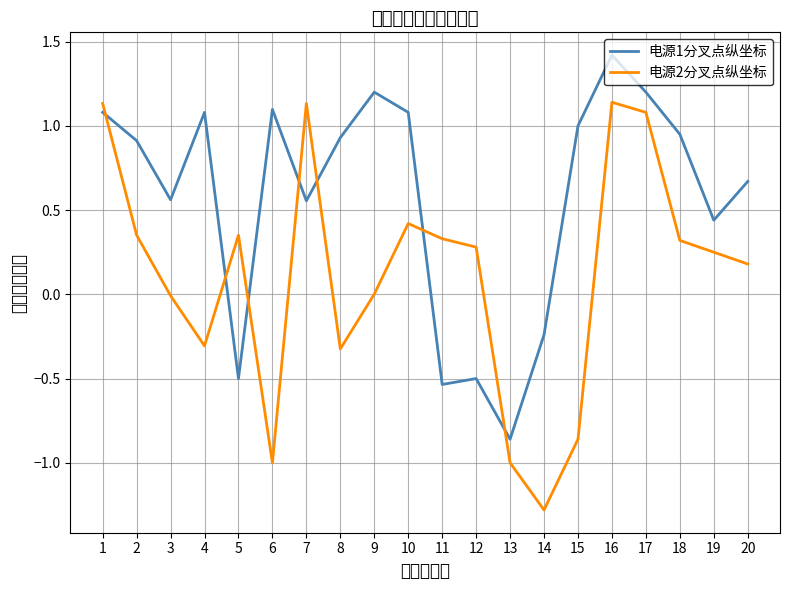

What is the sum of the 电源1分叉点纵坐标 values at 2 and 7?

1.5